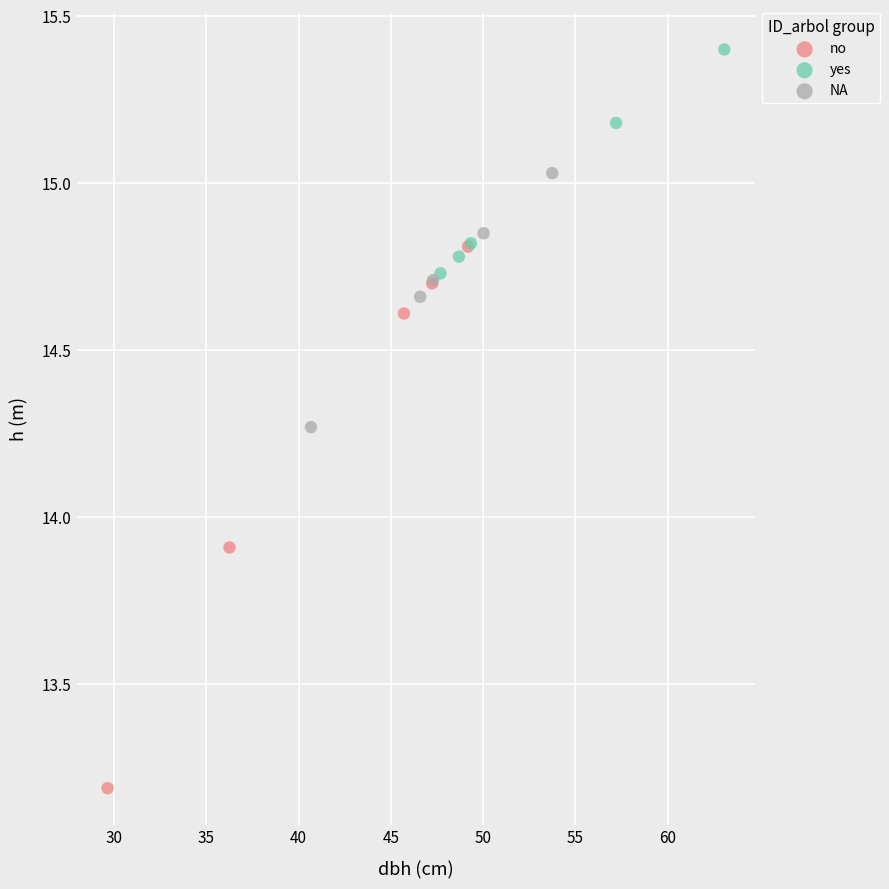

Which series reaches the minimum Y coordinate?

no